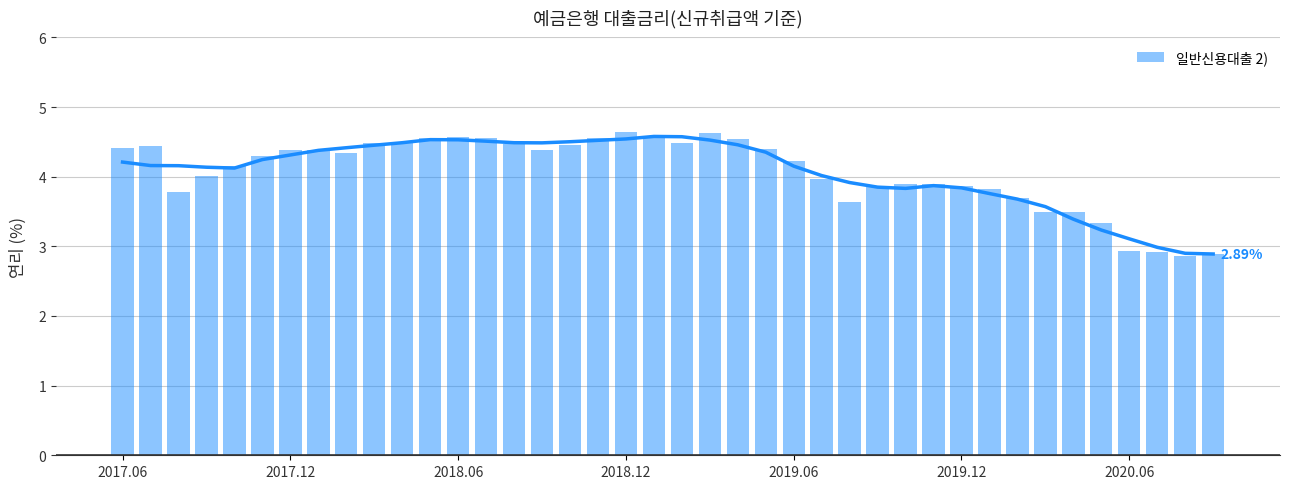

Are the bars grouped side by side (vs. stacked)?

No